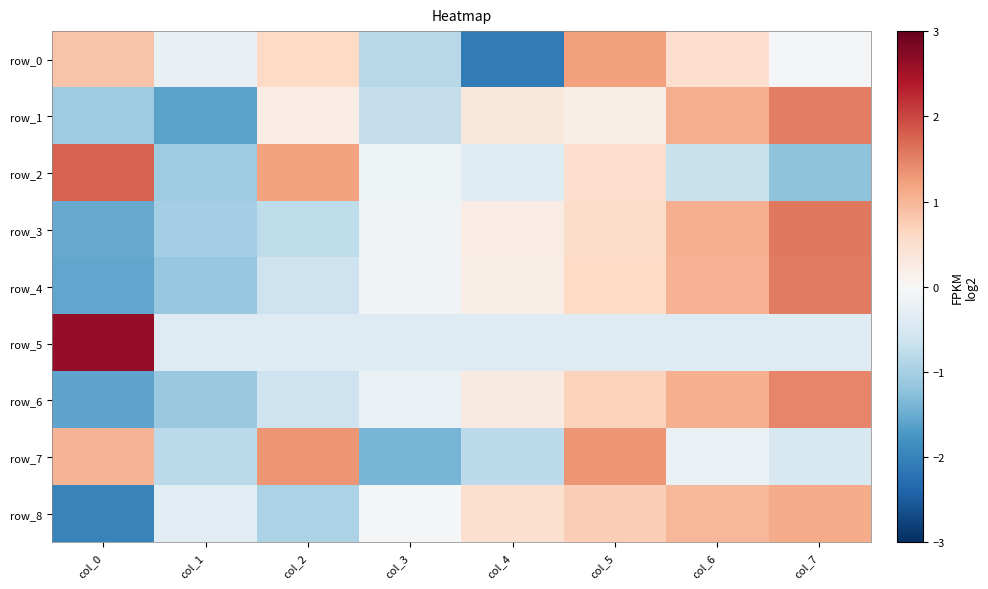

What is the greatest value displayed?

2.6